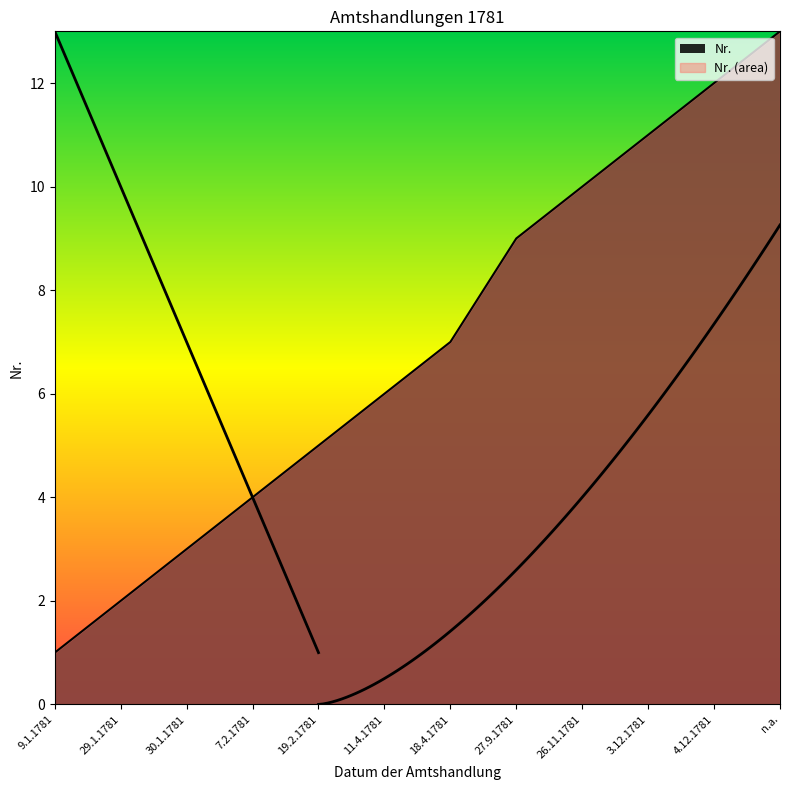

Reading left to right, extract all data points from this chart.

1	2	3	4	5	6	7	9	10	11	12	13